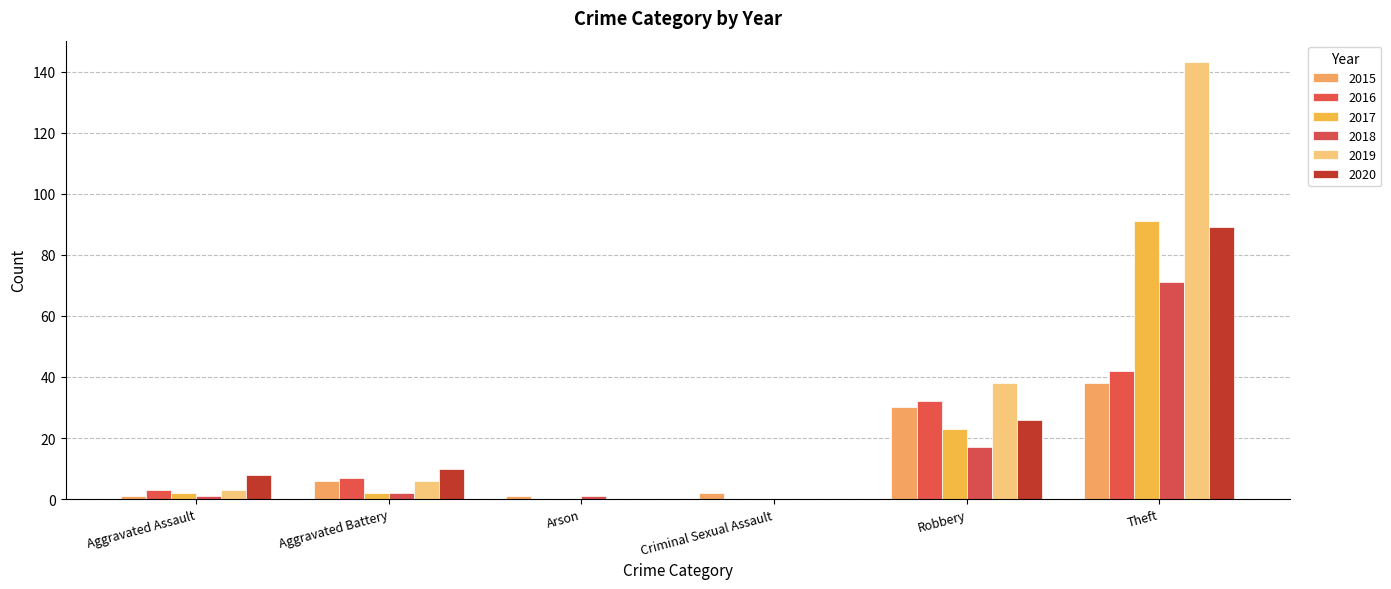

At which label does 2017 reach its minimum?

Arson